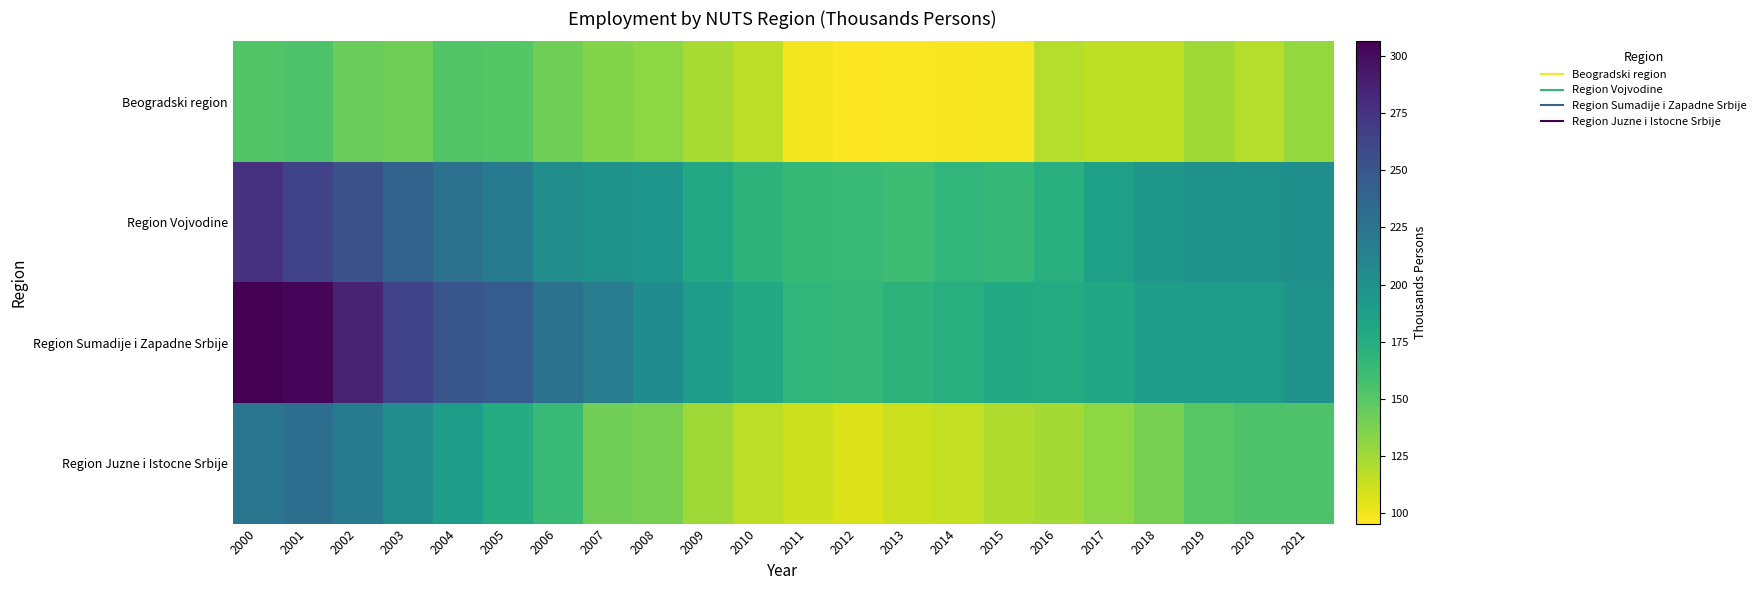

How many series are shown in this chart?

4